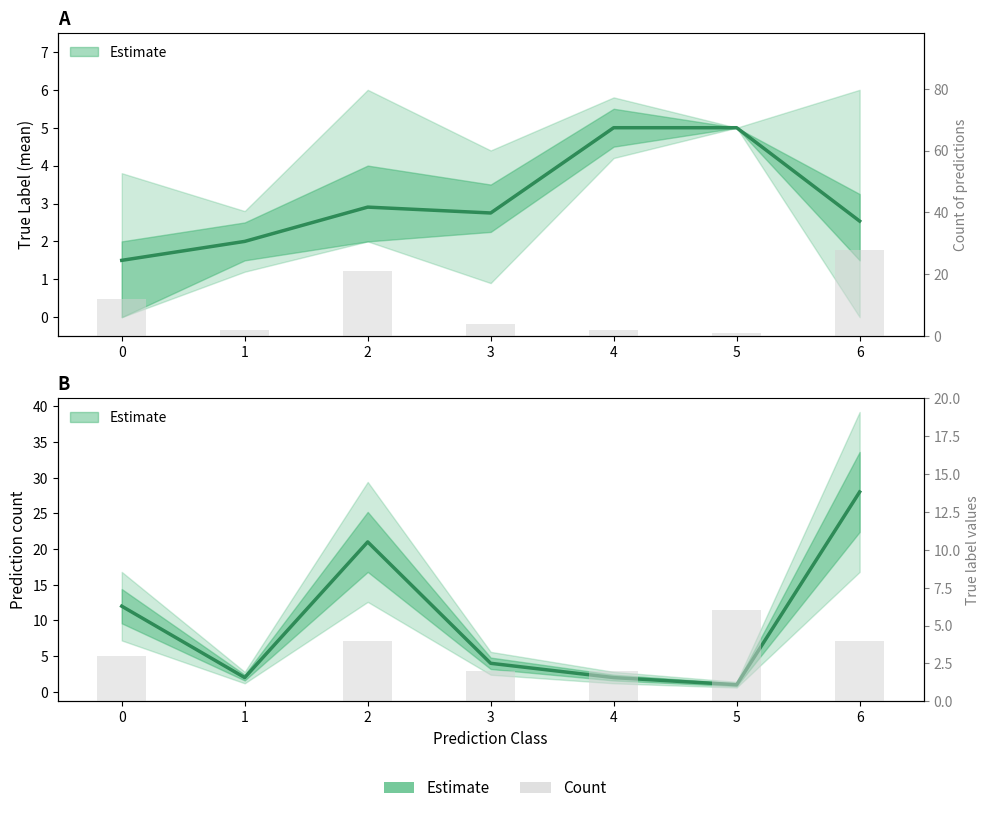

How many data points are less than 4?

3